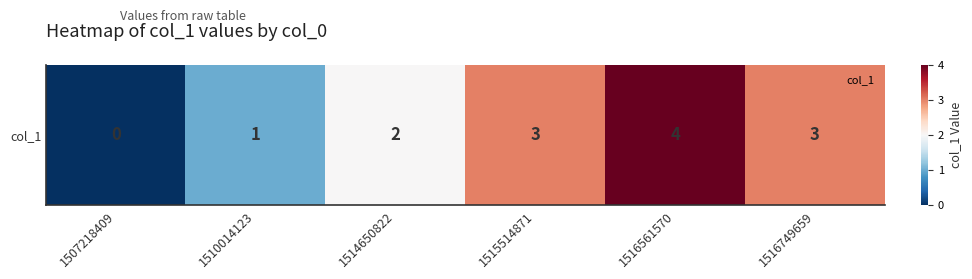

What is the sum of all values?

13